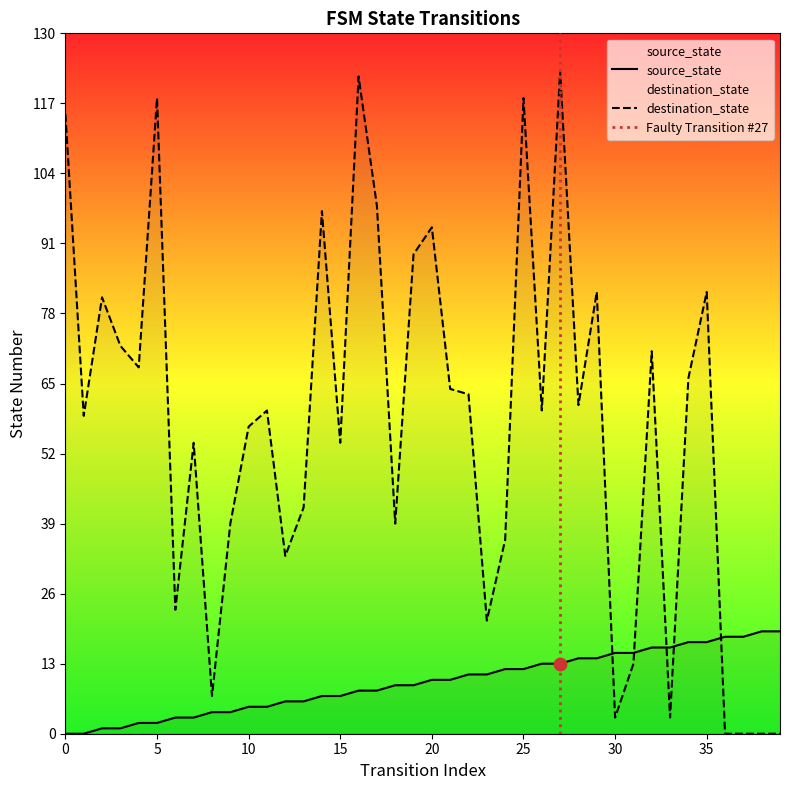

Is the value of destination_state at 30 greater than the value of source_state at 7?

No